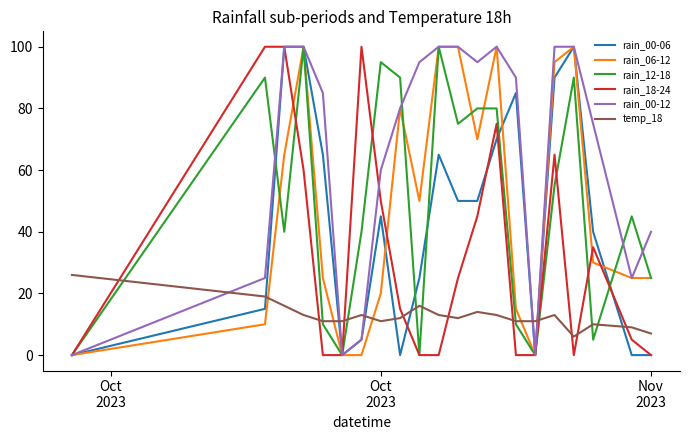

Which series ends up on top after the final intersection of rain_00-12 and rain_18-24?

rain_00-12